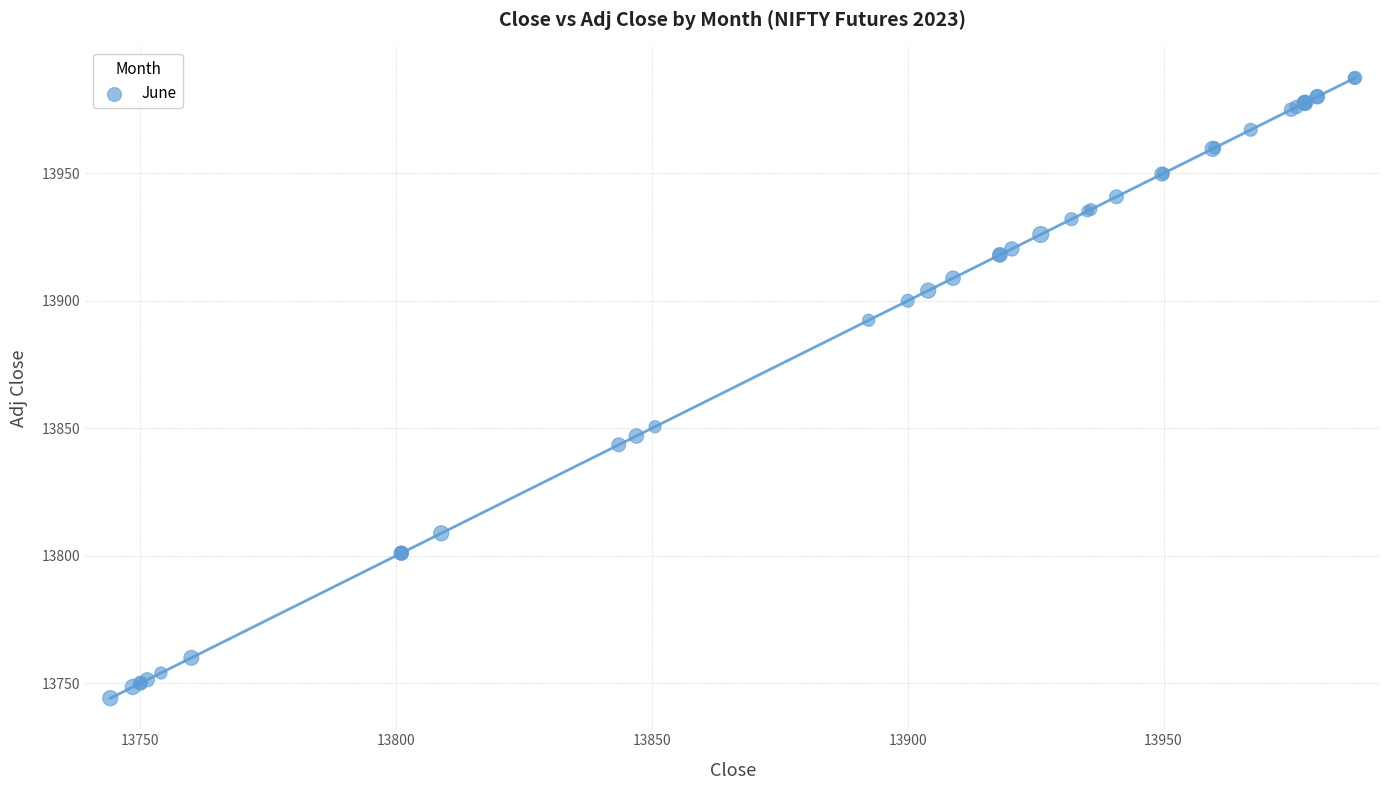

What Y value in the scatter plot is closest to 13865?

13850.6